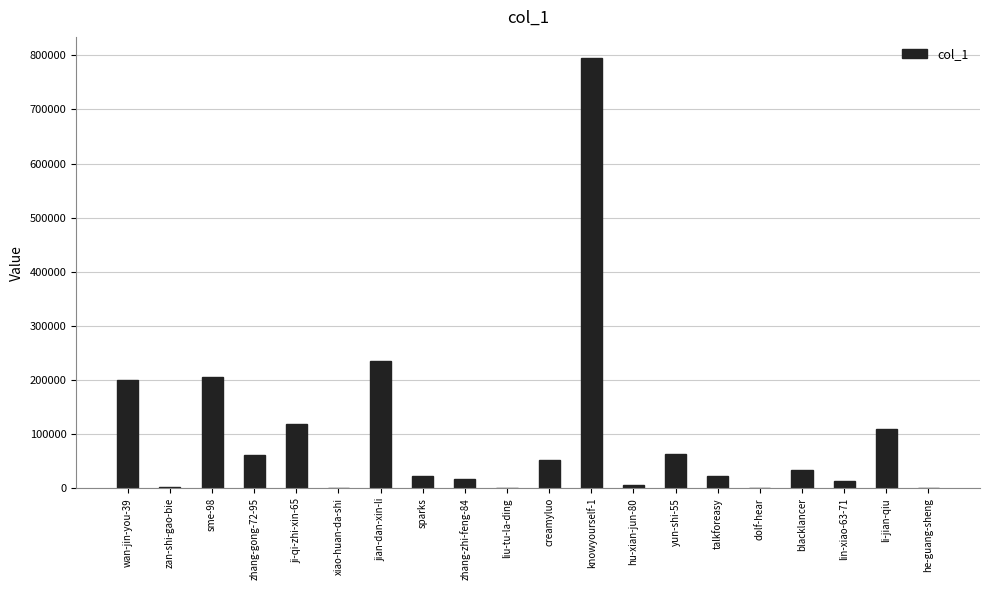

Where is the data nearest to the value 397240?

jian-dan-xin-li